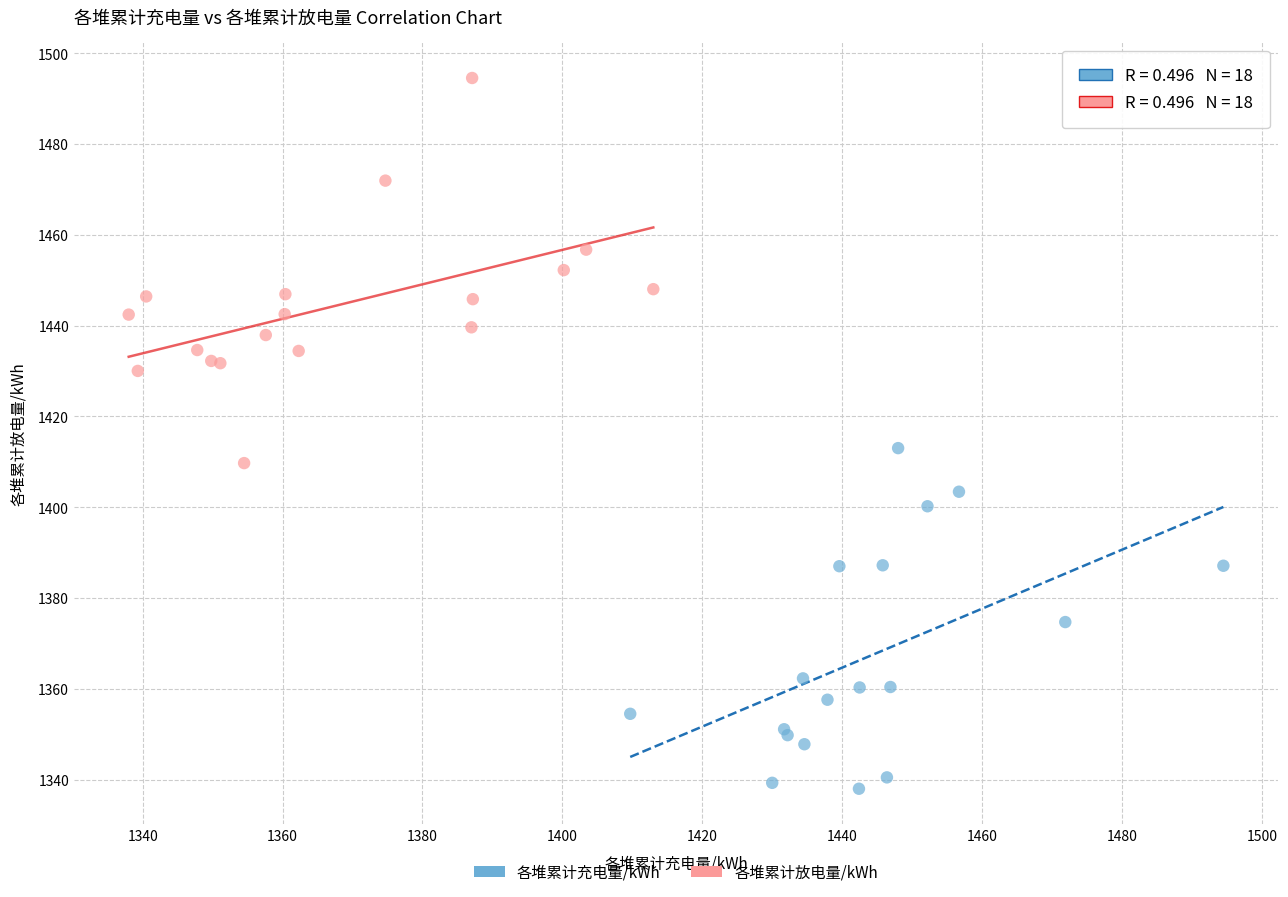

Which series contains the lowest Y value?

各堆累计充电量/kWh